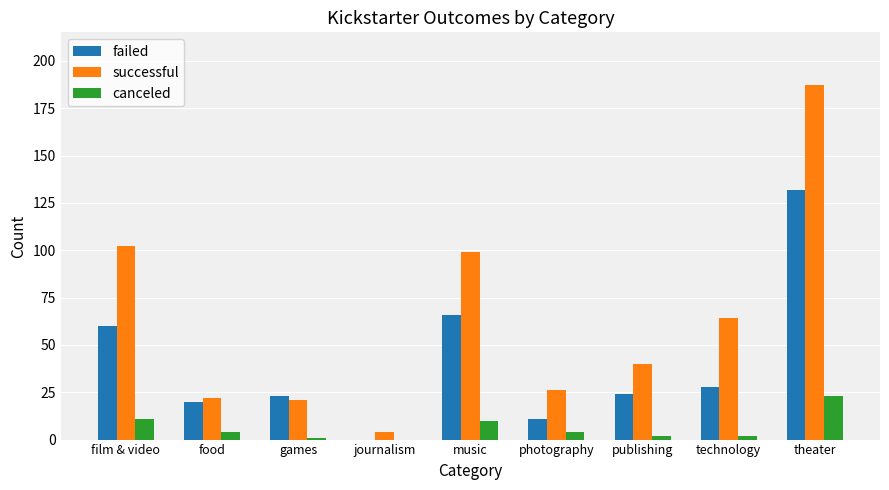

What are all the series names shown in the legend?

failed, successful, canceled